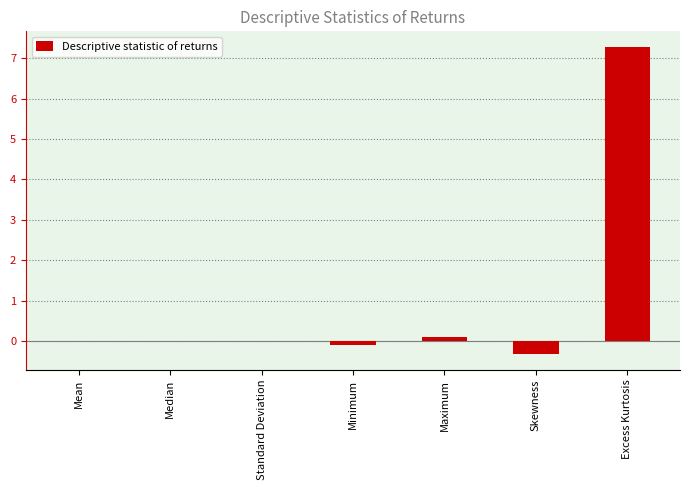

What is the sum of all values?

7.0